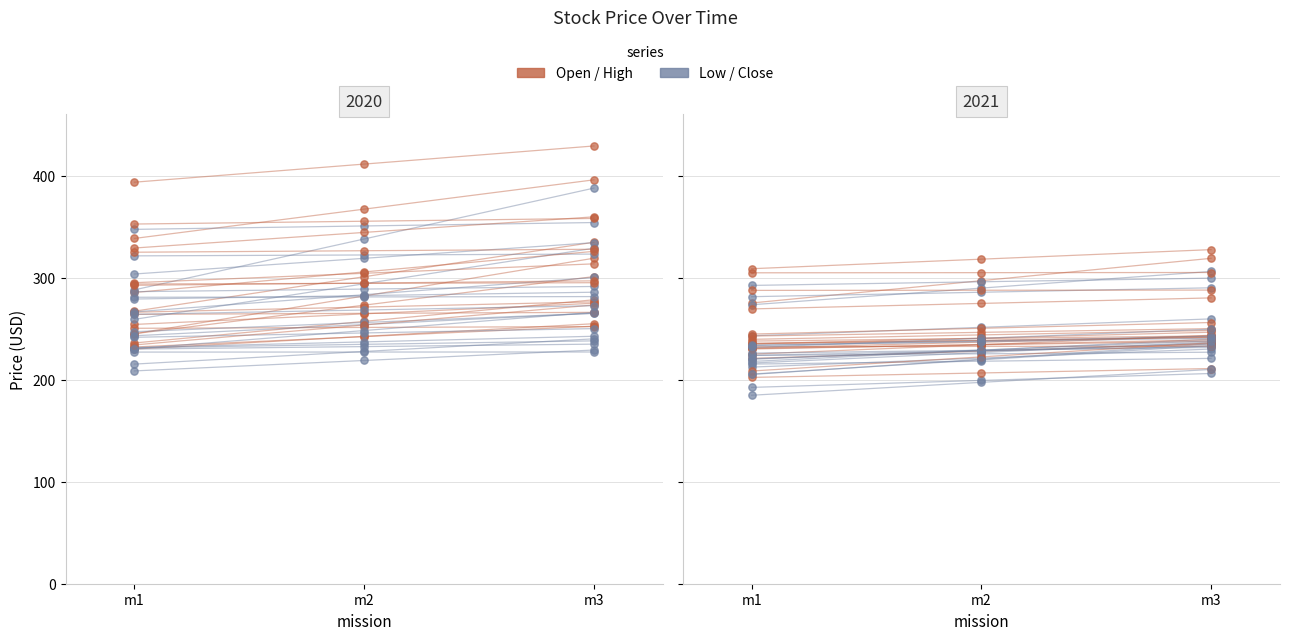

What are all the series names shown in the legend?

Open/High, Low/Close